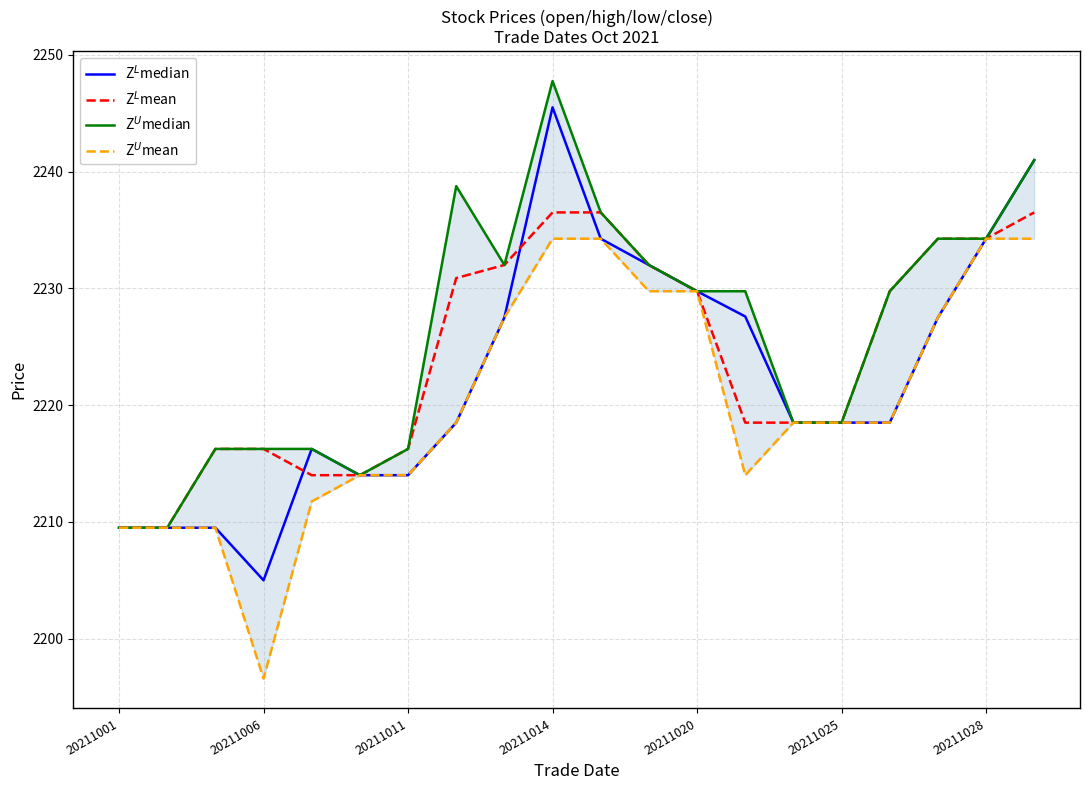

Does the chart have visible grid lines?

Yes